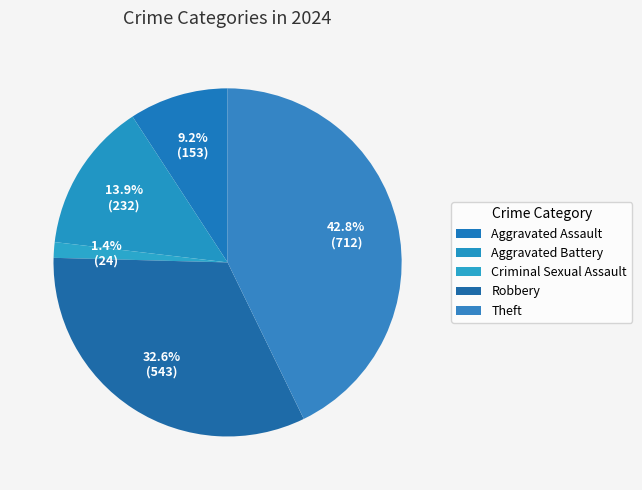

Is it true that Aggravated Assault is 24% of the pie?

False